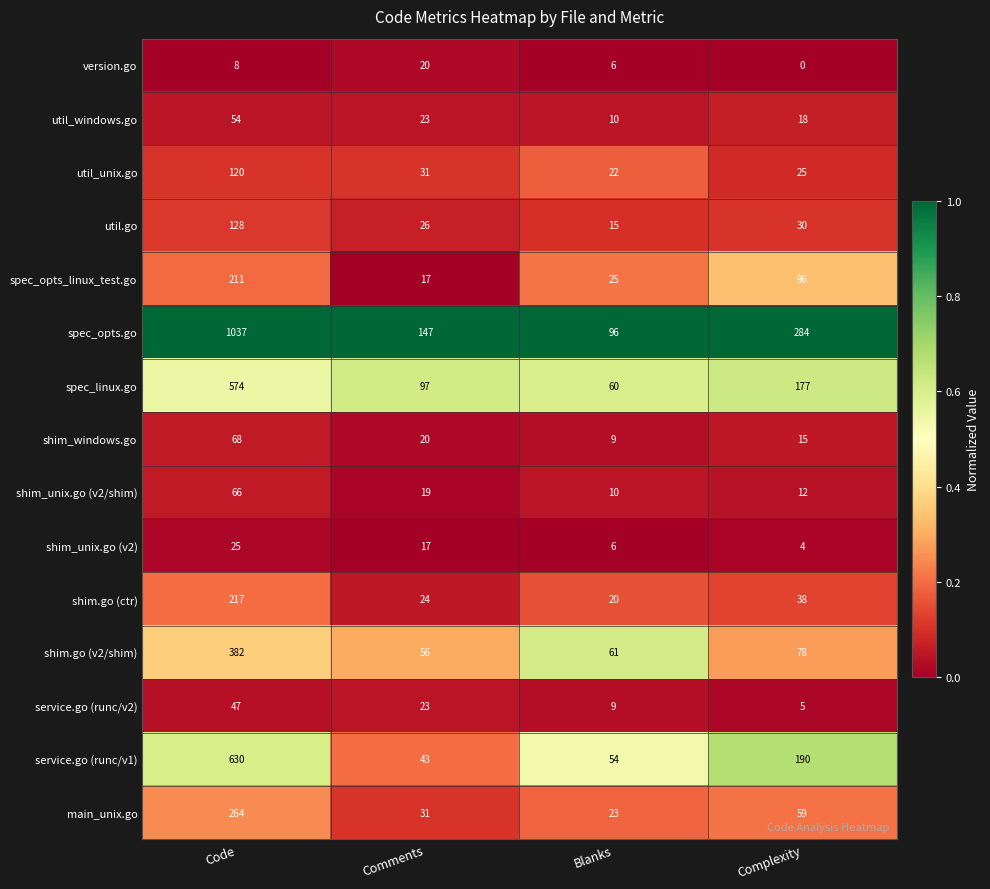

What is the spread (max minus min) of values at Complexity?

284